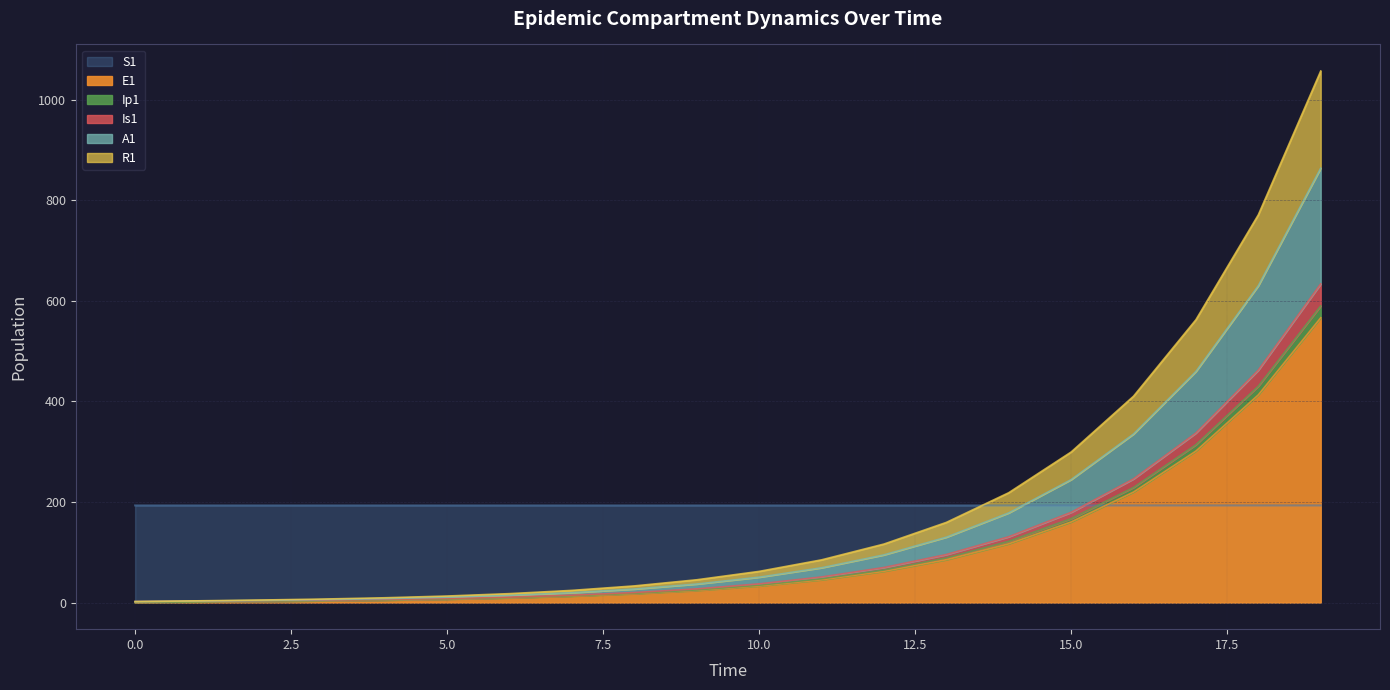

What are all the series names shown in the legend?

S1, E1, Ip1, Is1, A1, R1